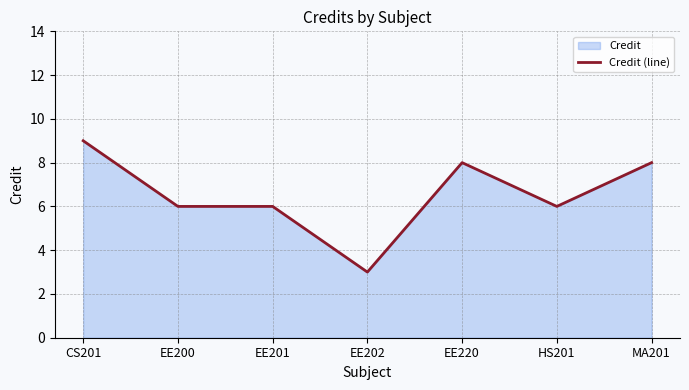

What is the label of the 6th point from the right?

EE200